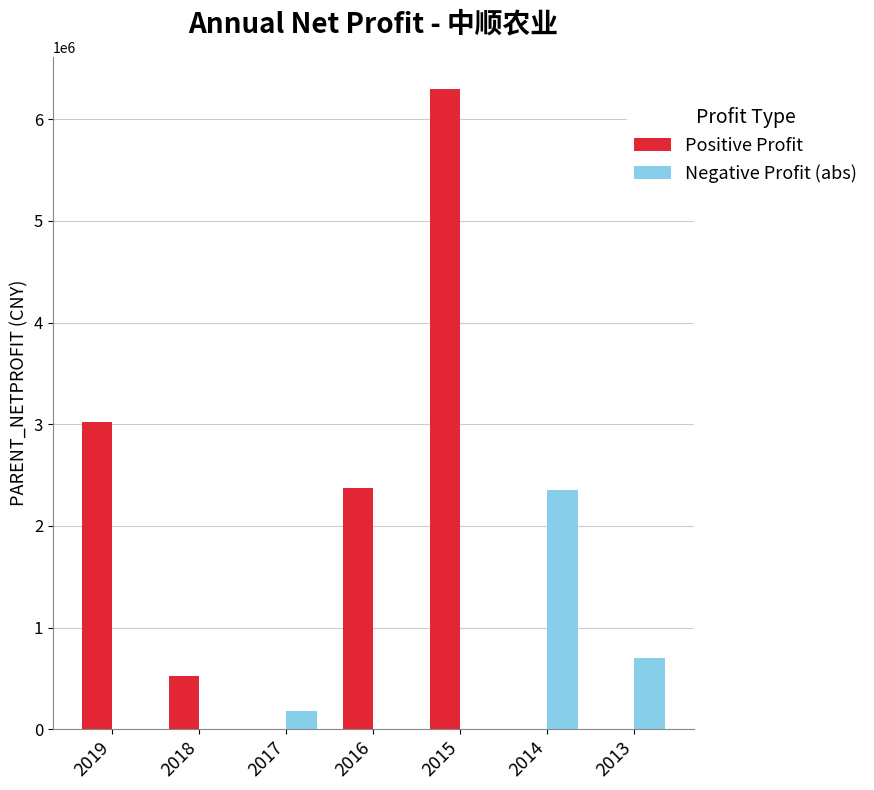

What is the sum of all Positive Profit values?

12208856.8